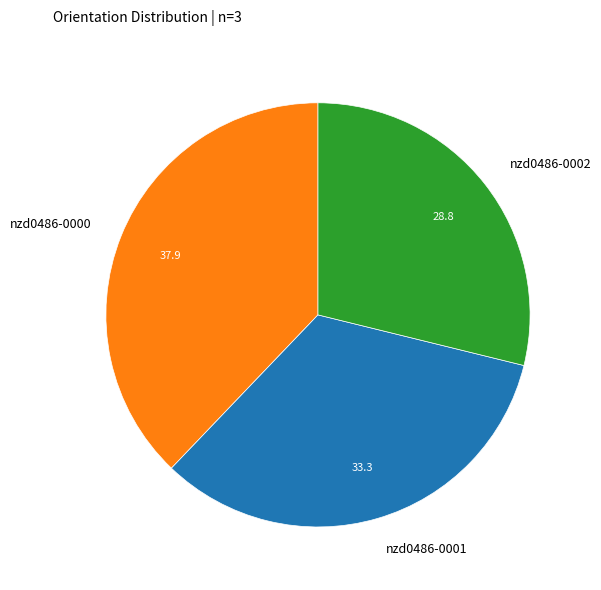

How many slices are in this pie chart?

3